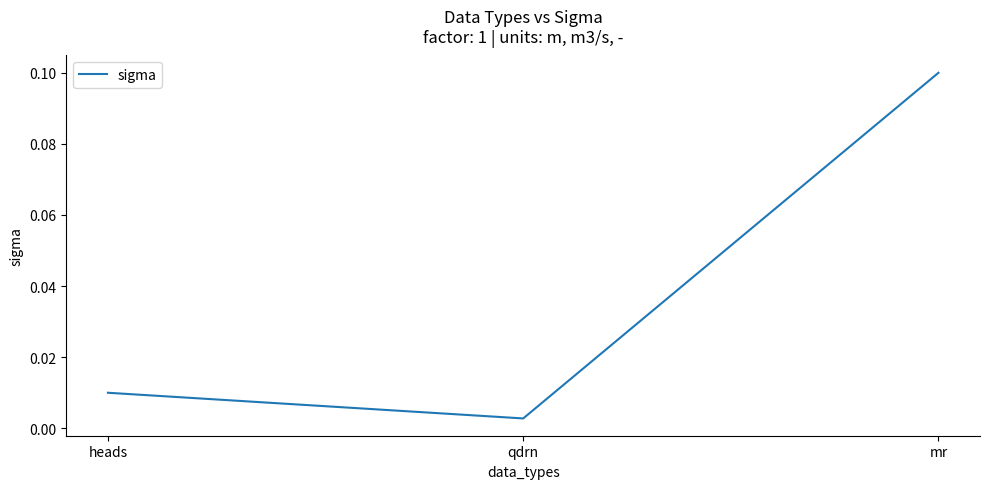

Where is the data nearest to the value 0?

qdrn